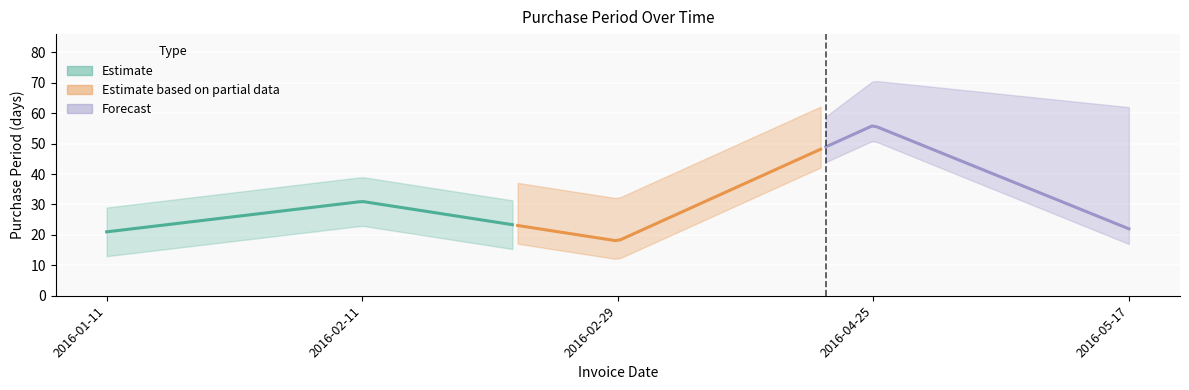

What is the maximum value shown in the chart?

56